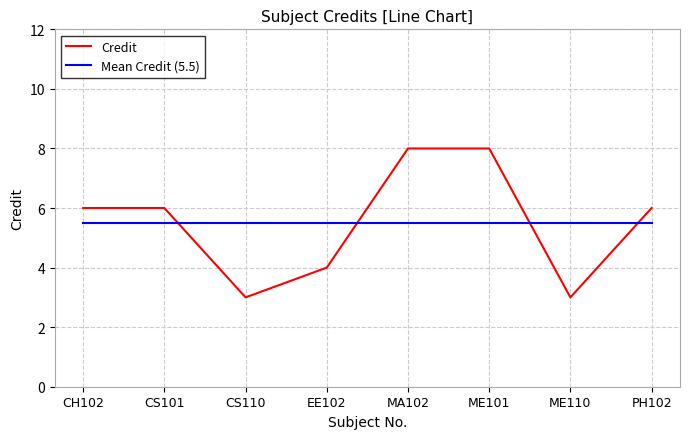

Is it true that Mean Credit (5.5) equals 5.5 at CS101?

True